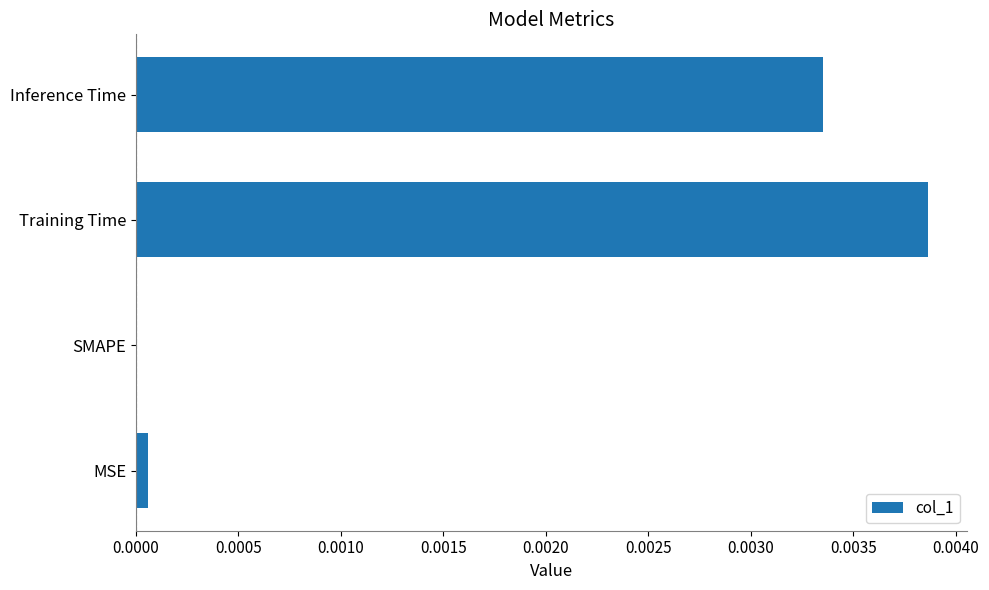

Is it true that the value at MSE is 0.0?

True